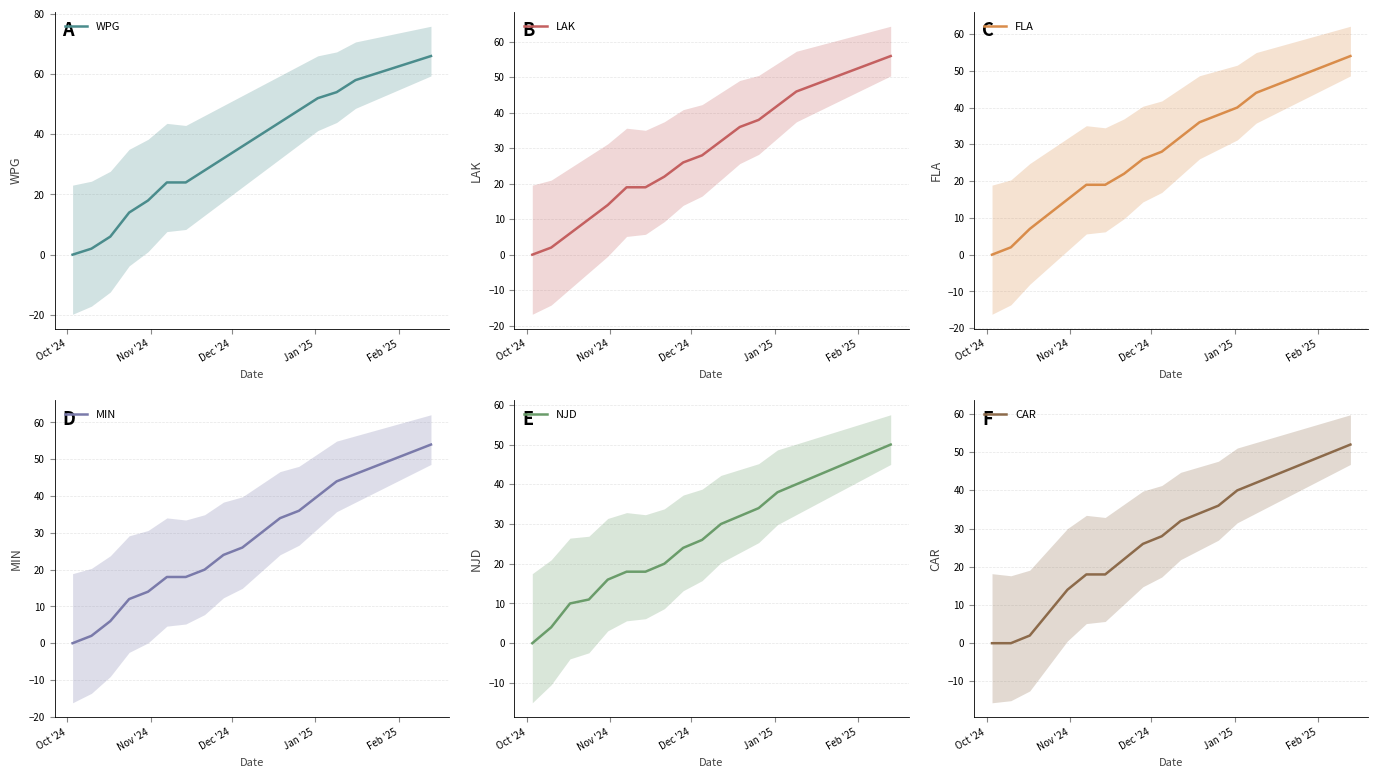

Between Dec '24 and Feb '25, which series saw the biggest shift?

WPG